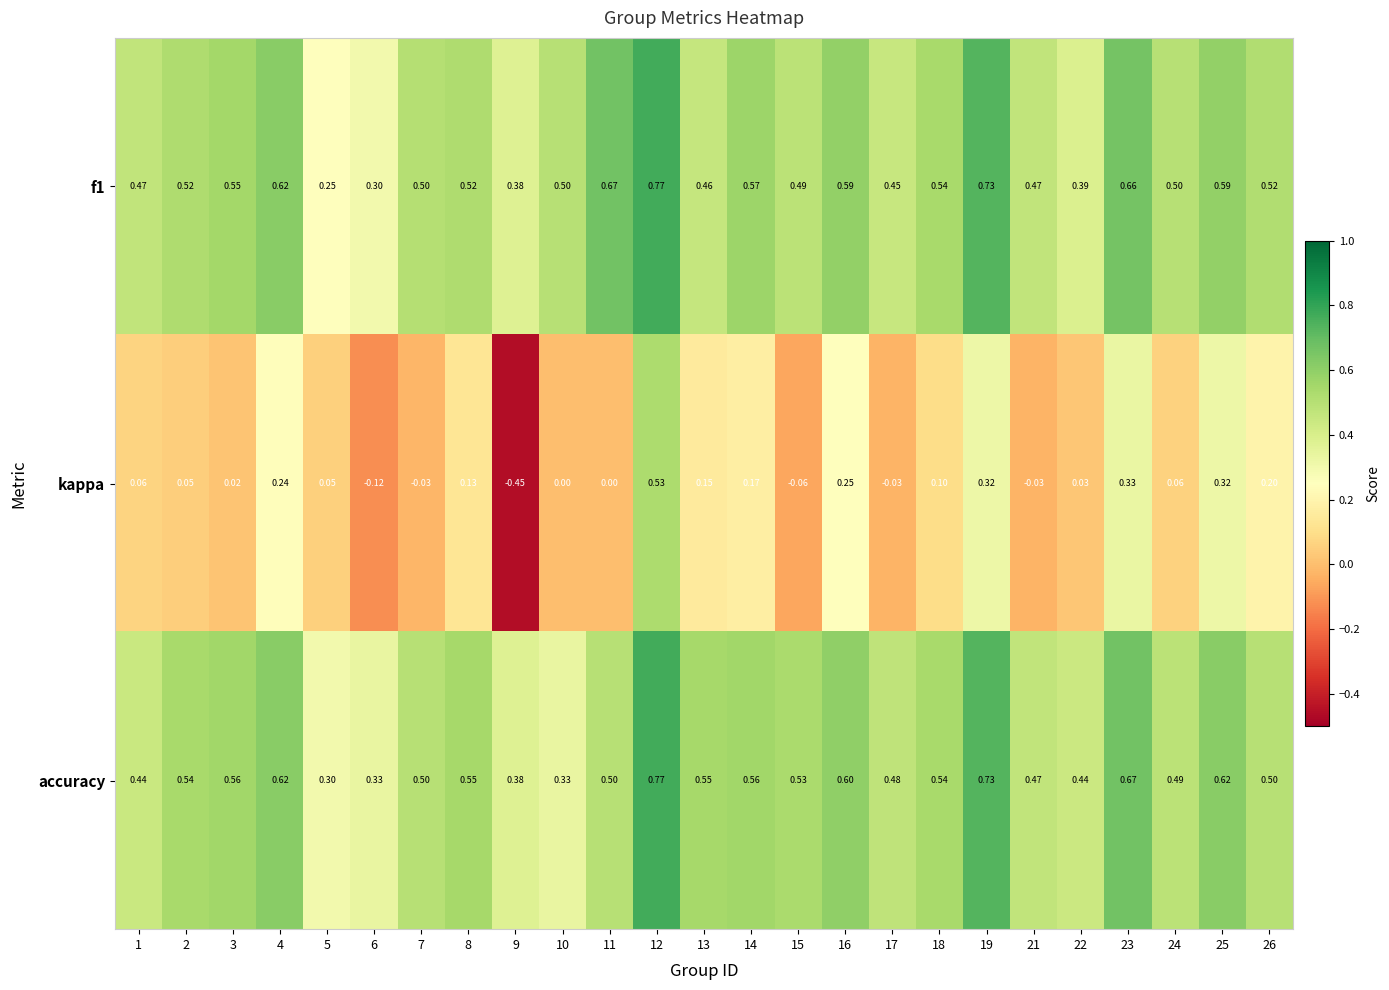

Which series has the widest spread of values?

kappa